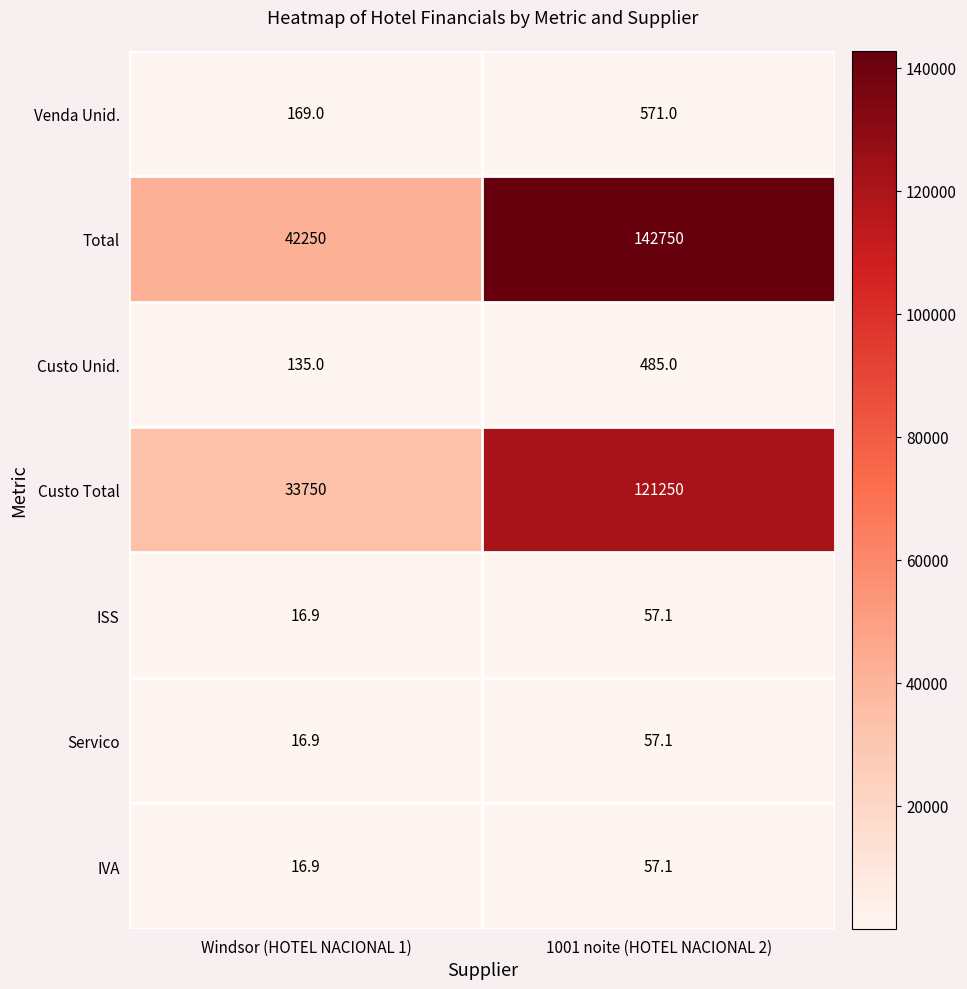

Reading left to right, what are all the values shown in this chart?

Venda Unid.: 169.0	571.0
Total: 42250.0	142750.0
Custo Unid.: 135.0	485.0
Custo Total: 33750.0	121250.0
ISS: 16.9	57.1
Servico: 16.9	57.1
IVA: 16.9	57.1